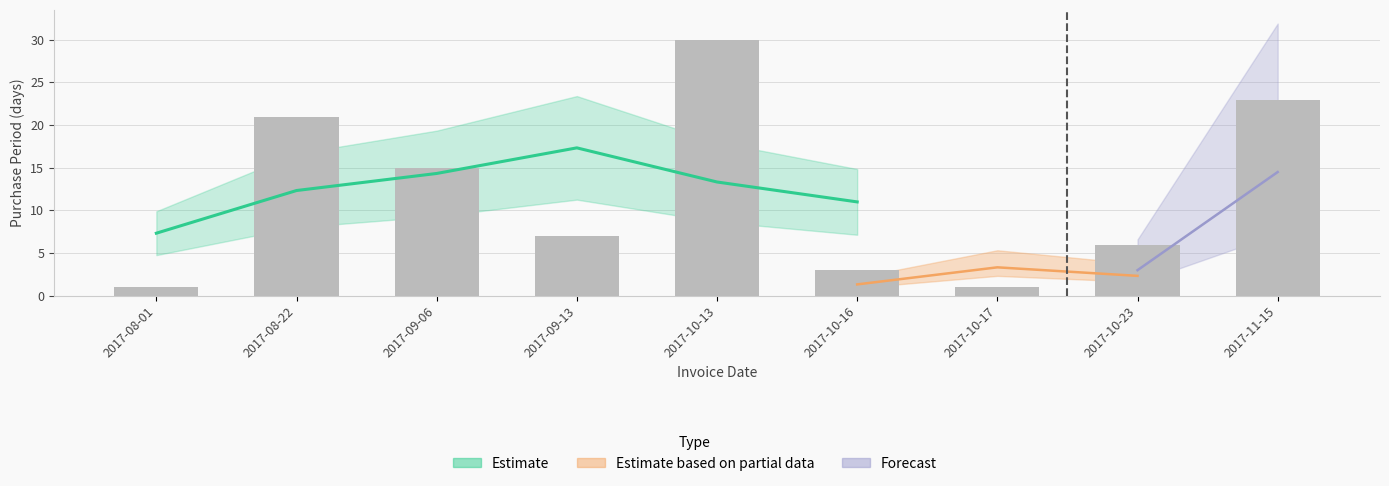

Reading right to left, list all the values displayed in this chart.

23	6	1	3	30	7	15	21	1